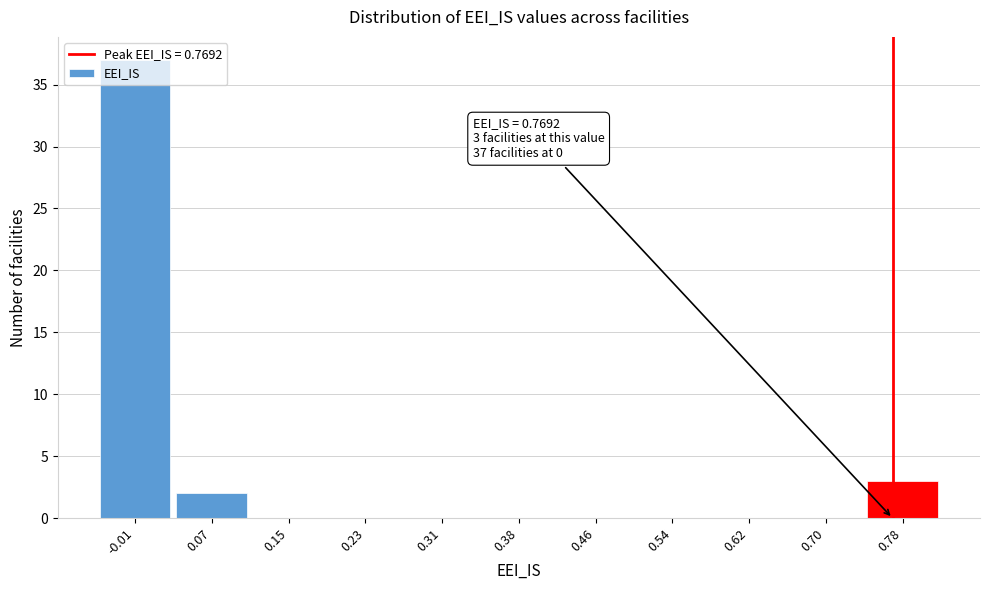

Over which range of the x-axis is the bar tallest?

-0.05 to 0.03